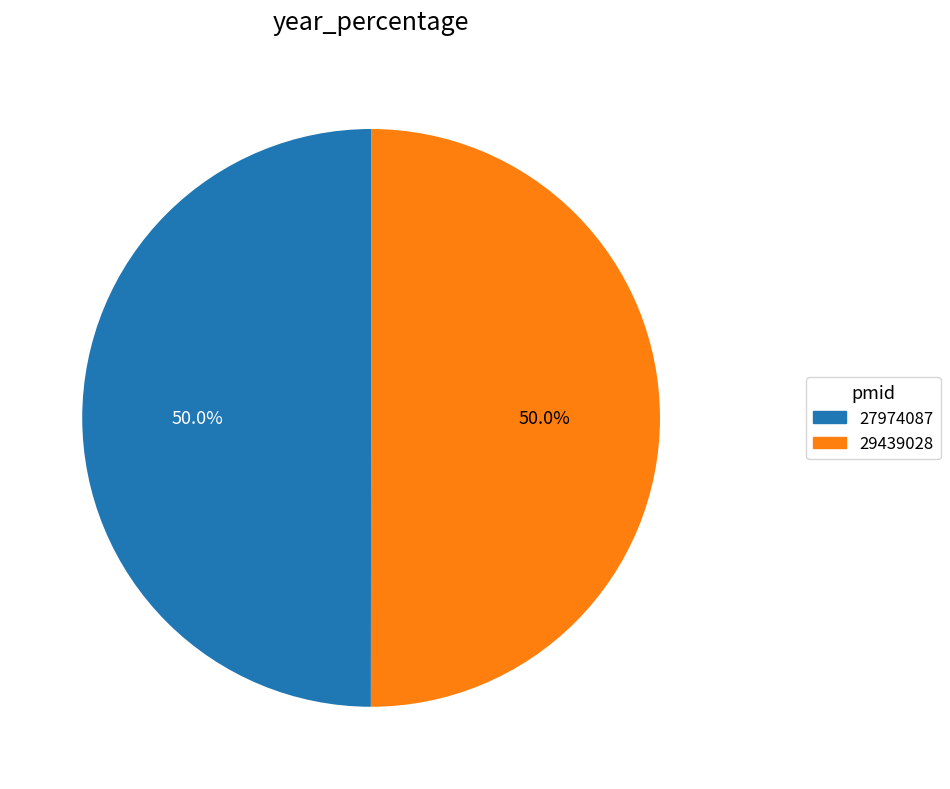

Combined, what portion of the pie is 27974087 and 29439028?

100.0%